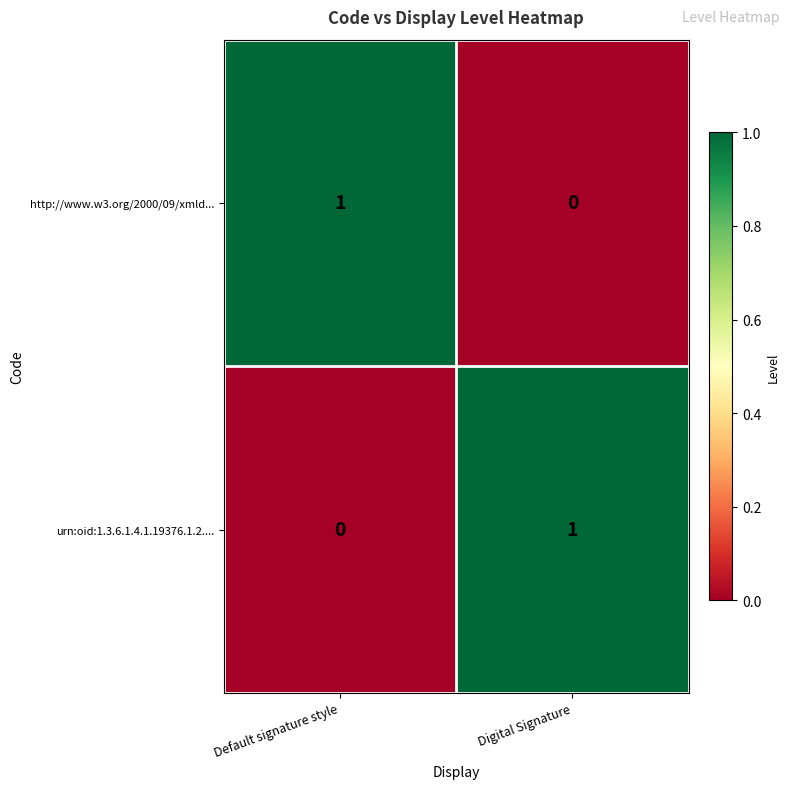

The value of http://www.w3.org/2000/09/xmld... at Digital Signature is 0. True or false?

True